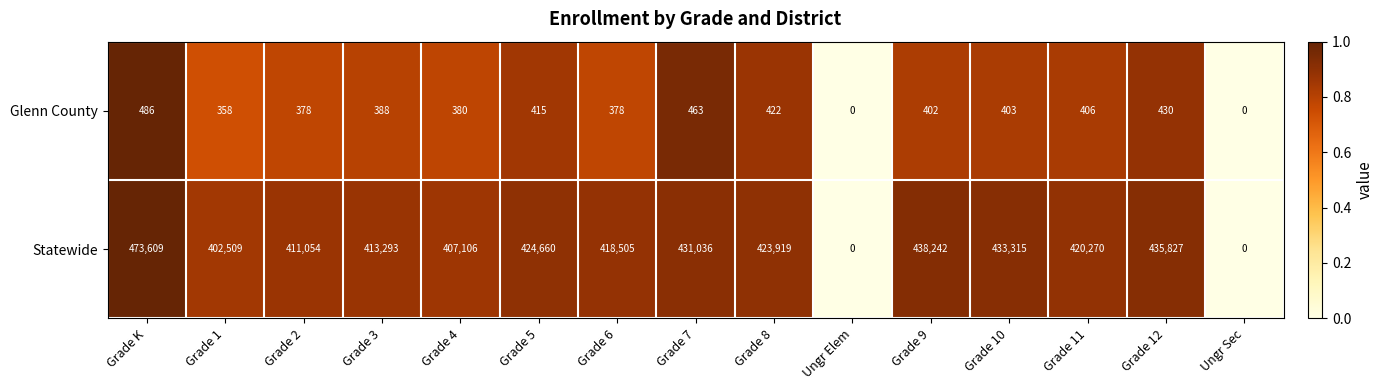

Reading left to right, list all the values displayed in this chart.

Glenn County: 486	358	378	388	380	415	378	463	422	0	402	403	406	430	0
Statewide: 473609	402509	411054	413293	407106	424660	418505	431036	423919	0	438242	433315	420270	435827	0